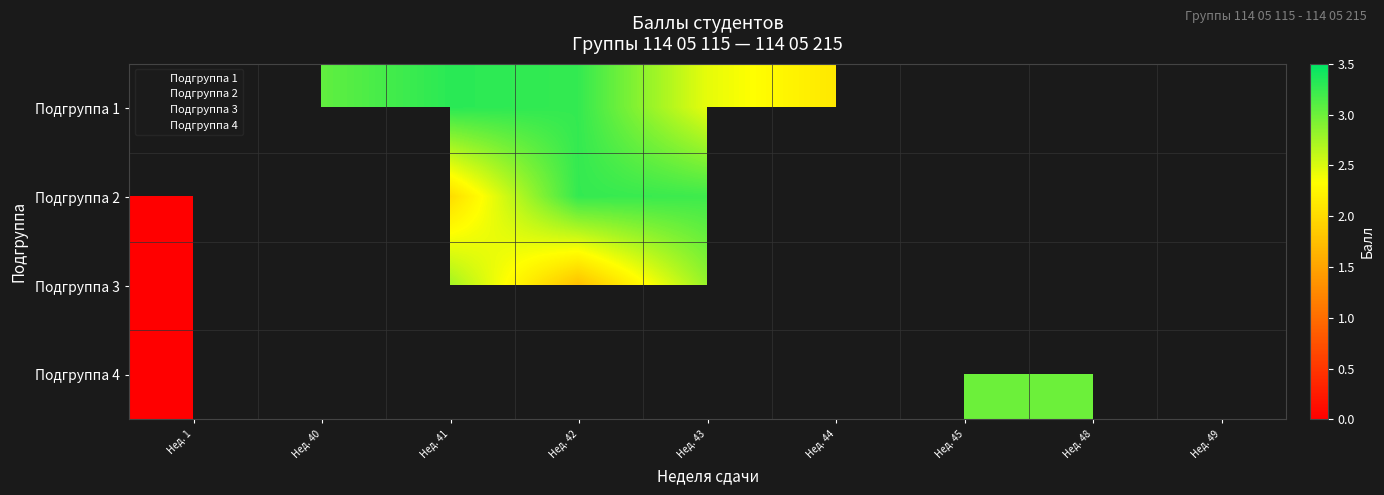

How many values in the Подгруппа 2 series are below 3?

3